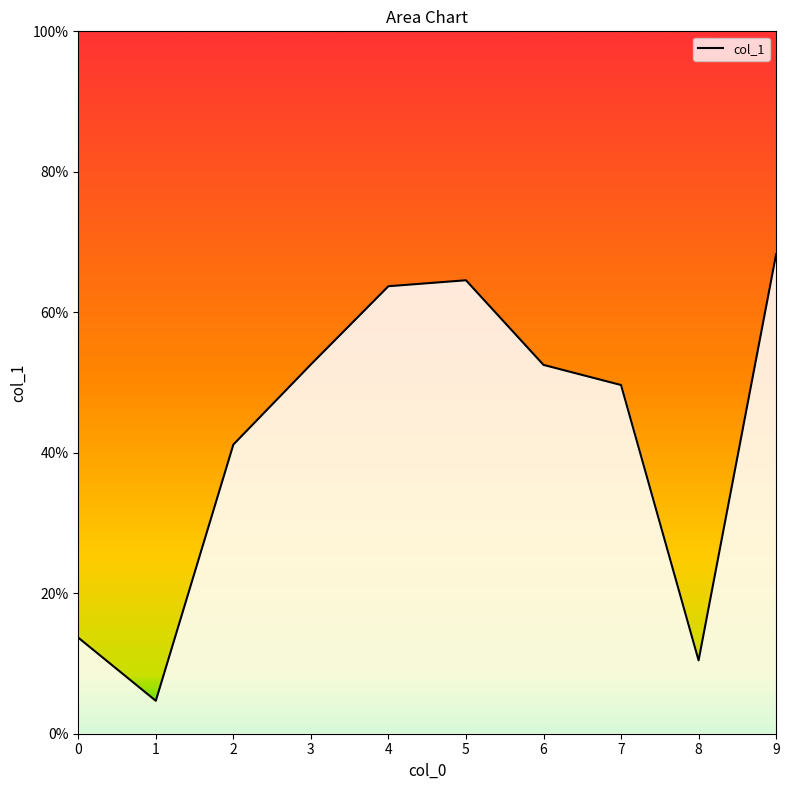

Does the chart have visible grid lines?

No